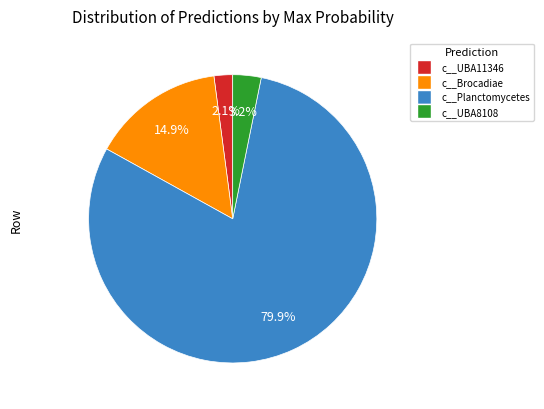

Is there a majority slice in this chart?

Yes